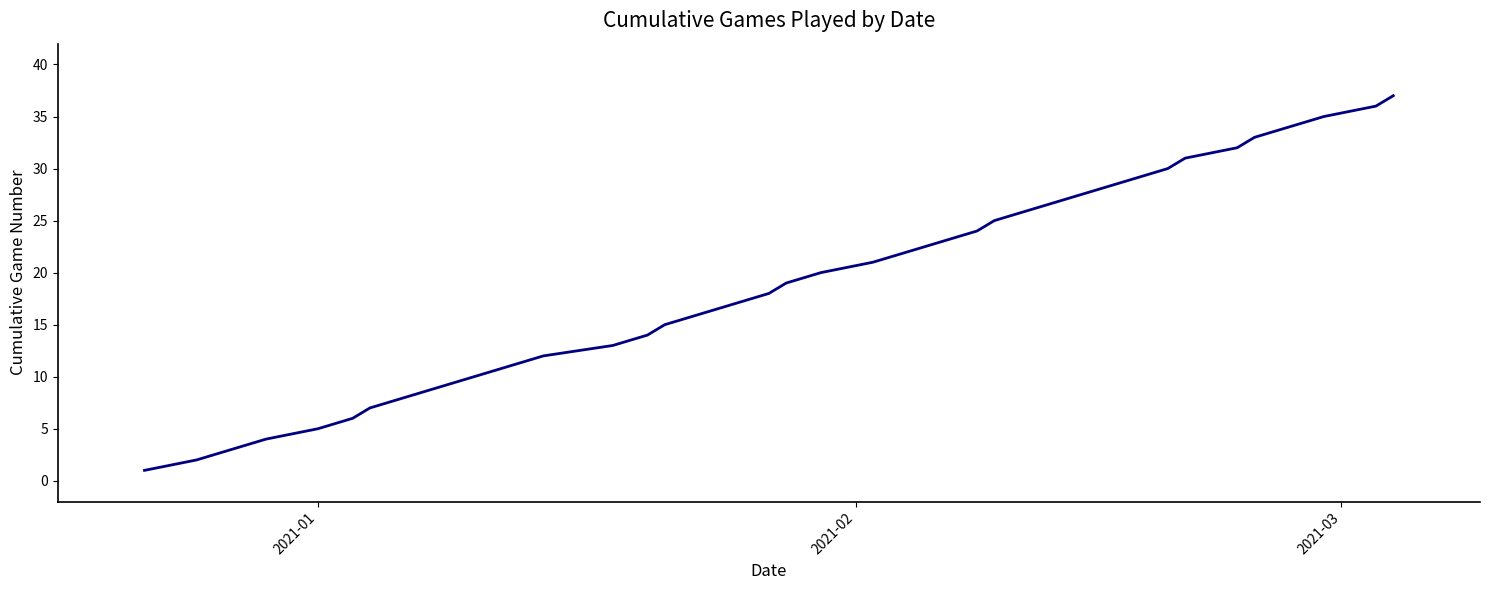

What is the difference between the maximum and minimum values?

36